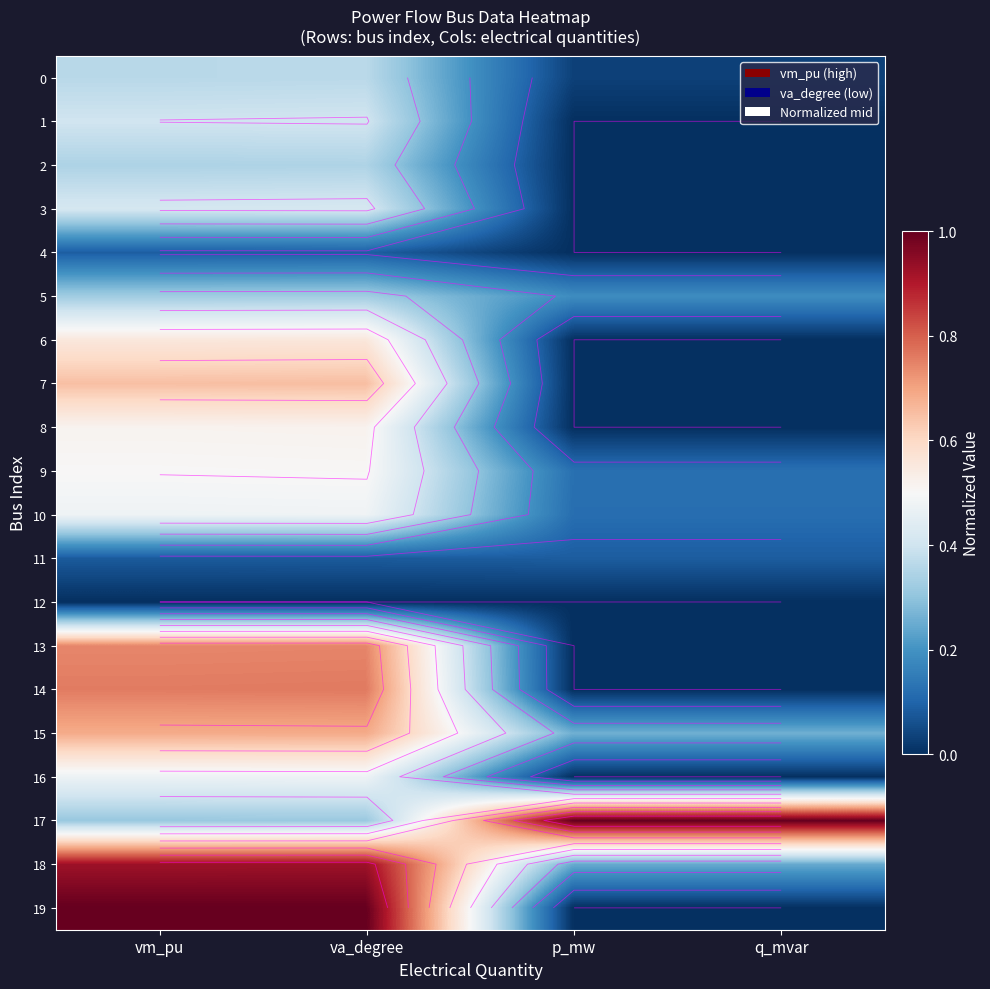

Rank the series at q_mvar from highest to lowest value.

17, 15, 18, 5, 9, 10, 11, 0, 1, 2, 3, 4, 6, 7, 8, 12, 13, 14, 16, 19